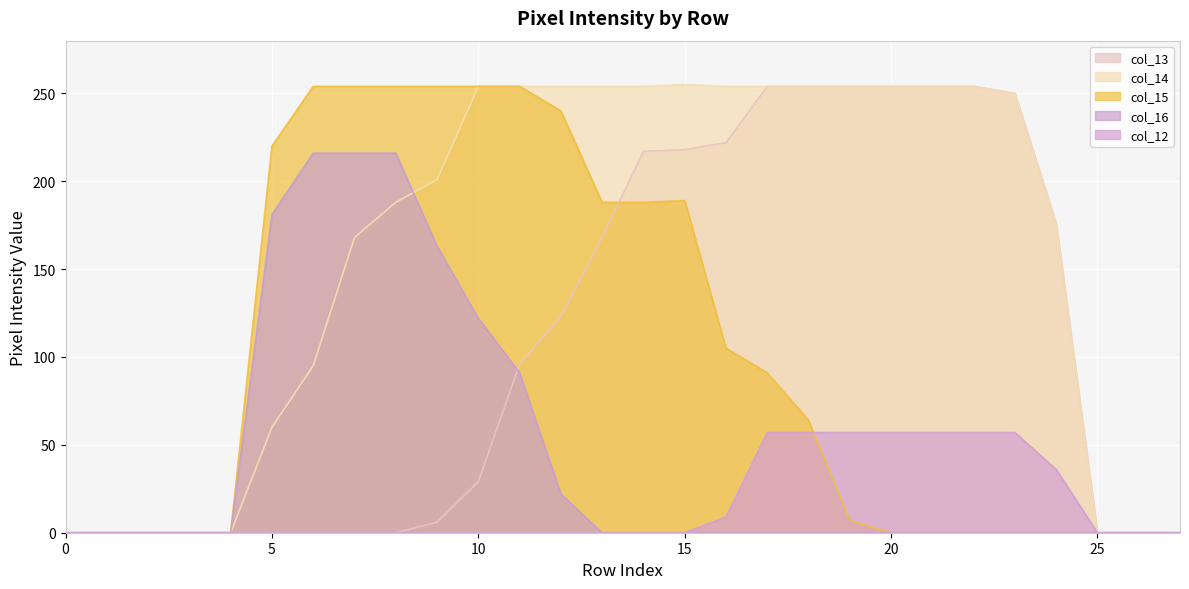

List the labels in order of col_13 value, largest first.

17, 18, 19, 20, 21, 22, 23, 16, 15, 14, 24, 13, 12, 11, 10, 9, 0, 1, 2, 3, 4, 5, 6, 7, 8, 25, 26, 27